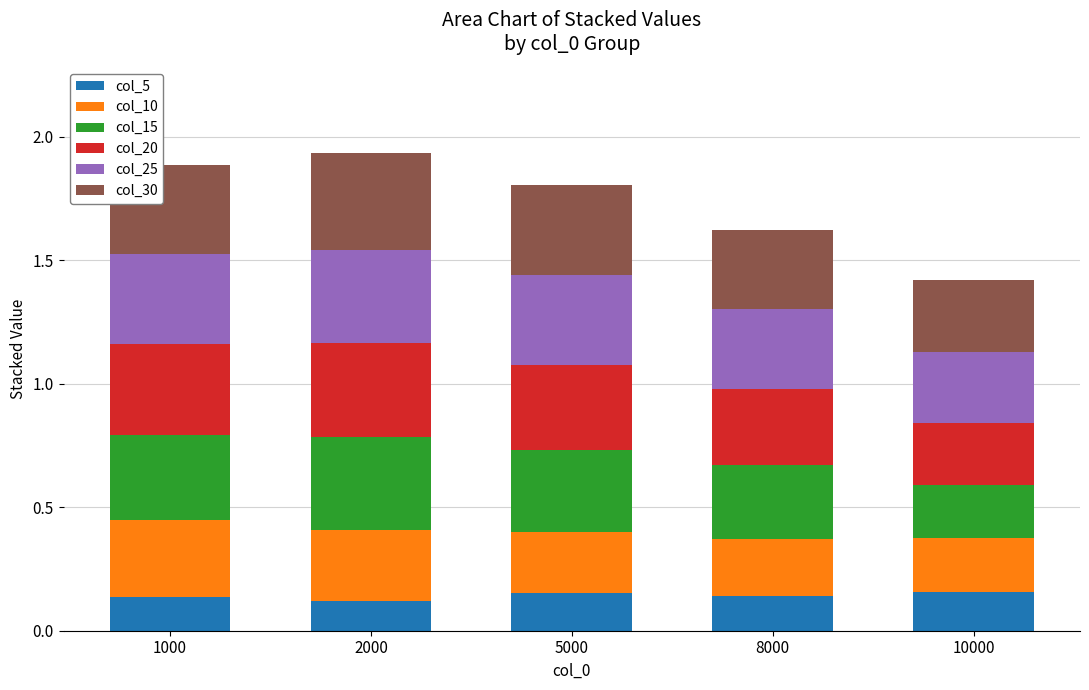

Is it true that col_5 equals 0.1 at 8000?

True